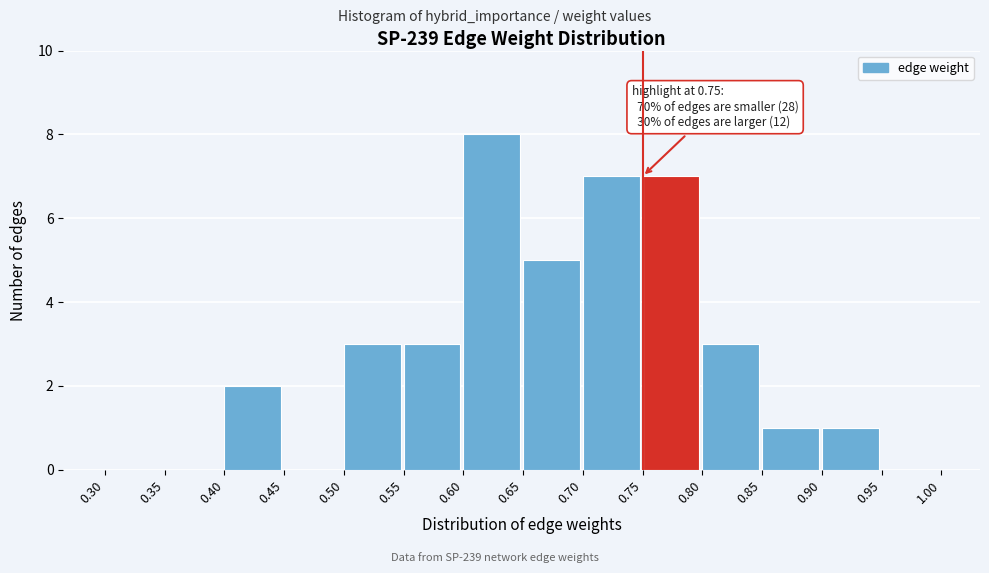

Which range on the x-axis has the tallest bar?

0.60 to 0.65